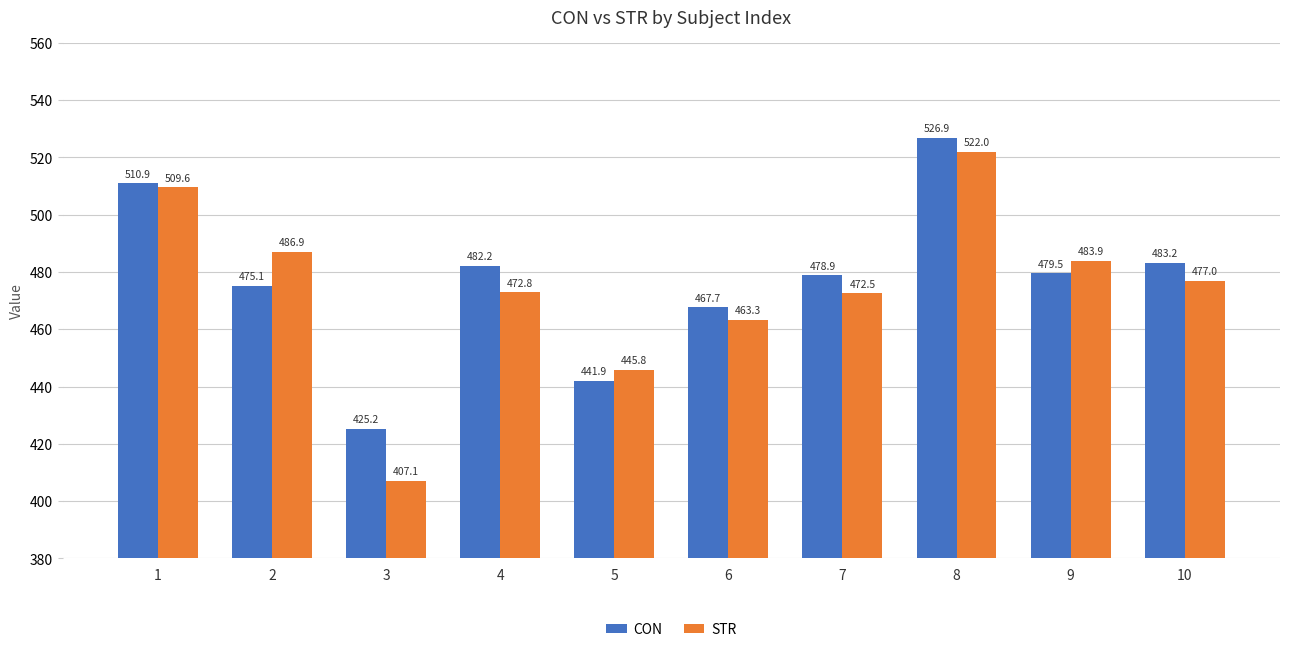

List the labels in order of CON value, largest first.

8, 1, 10, 4, 9, 7, 2, 6, 5, 3